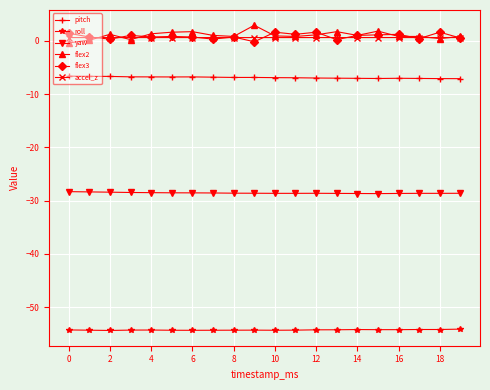

What is the greatest value displayed?

2.9